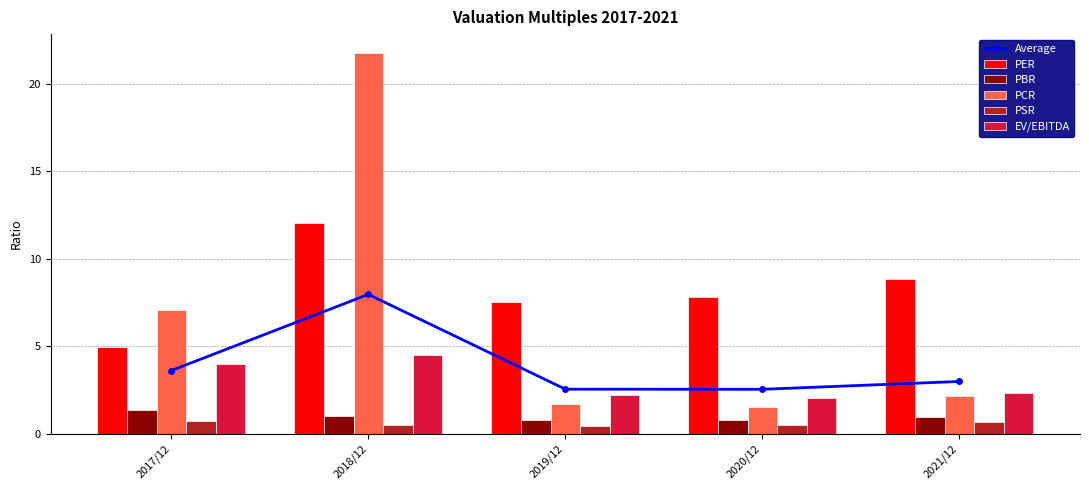

The value of PSR at 2021/12 is 0.6. True or false?

True